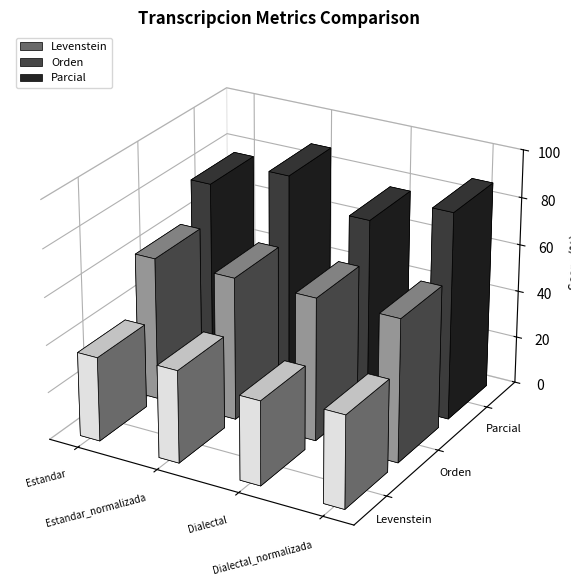

At which label is Levenstein closest to 37?

Estandar